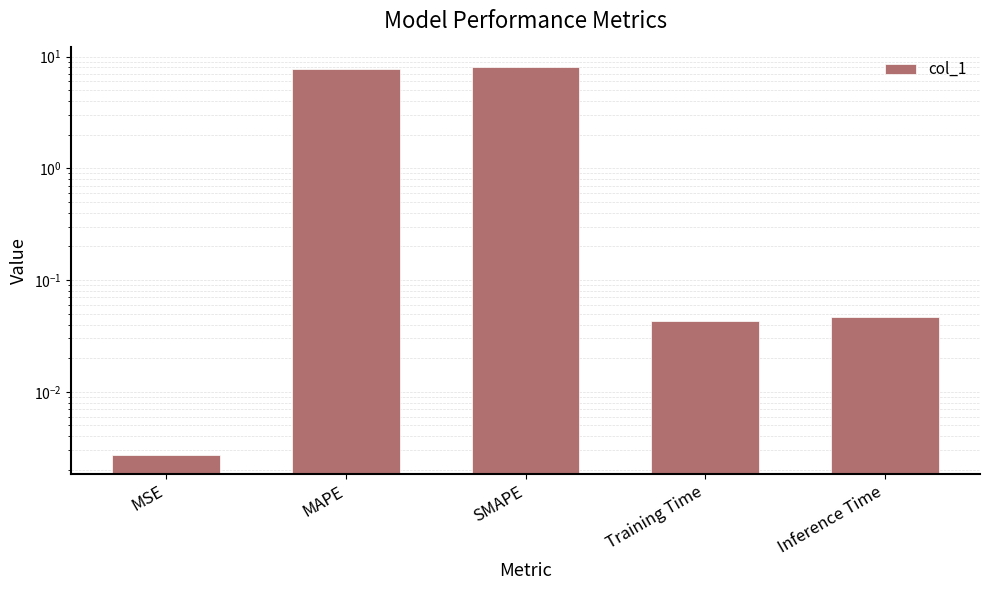

Reading left to right, list all the values displayed in this chart.

0.0	7.8	8.1	0.0	0.0